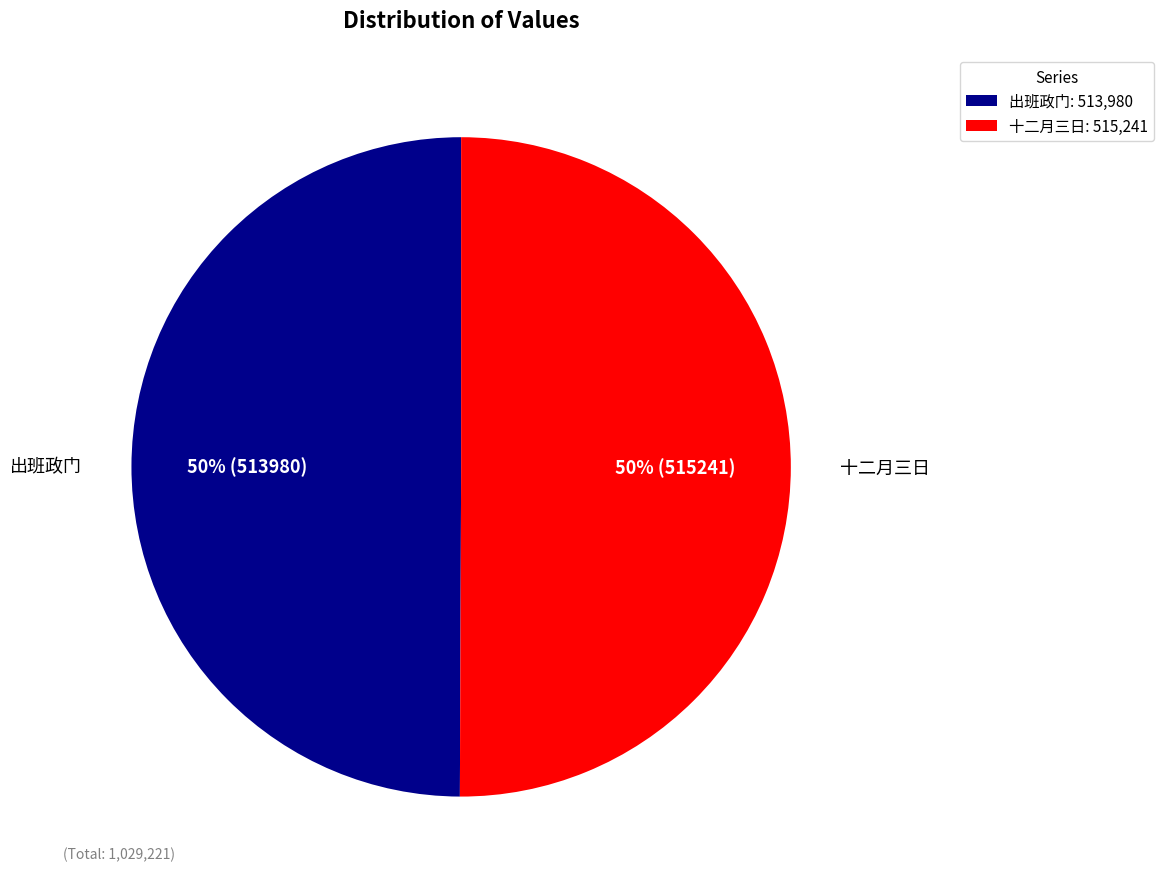

Is the sum of 出班政门: 513,980 and 十二月三日: 515,241 greater than half?

Yes